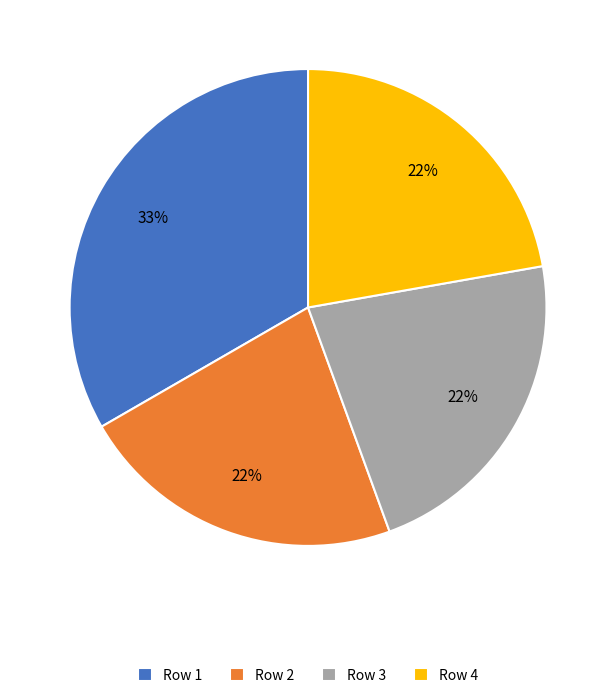

Is there any slice that represents more than half of the pie?

No